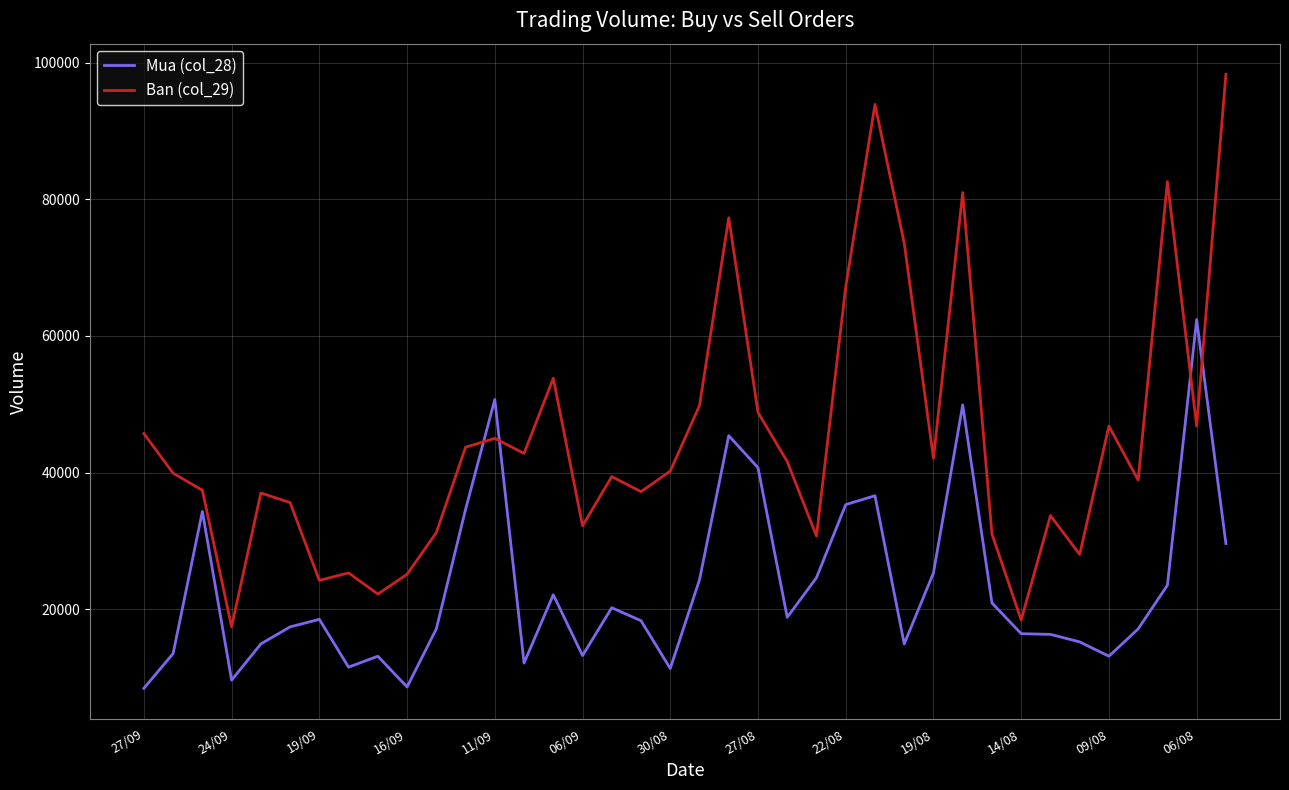

True or false: Ban (col_29) and Mua (col_28) intersect in this chart.

True